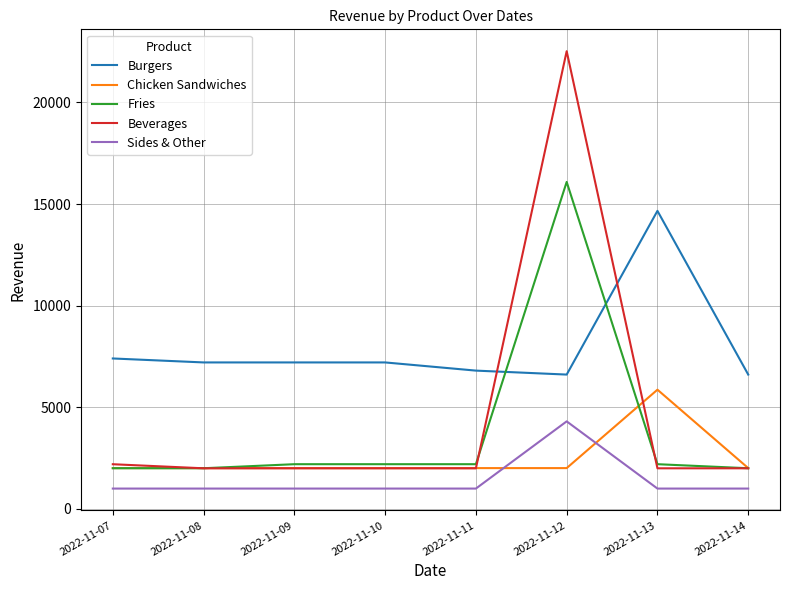

Between which two adjacent categories do Fries and Burgers first intersect?

2022-11-11 and 2022-11-12